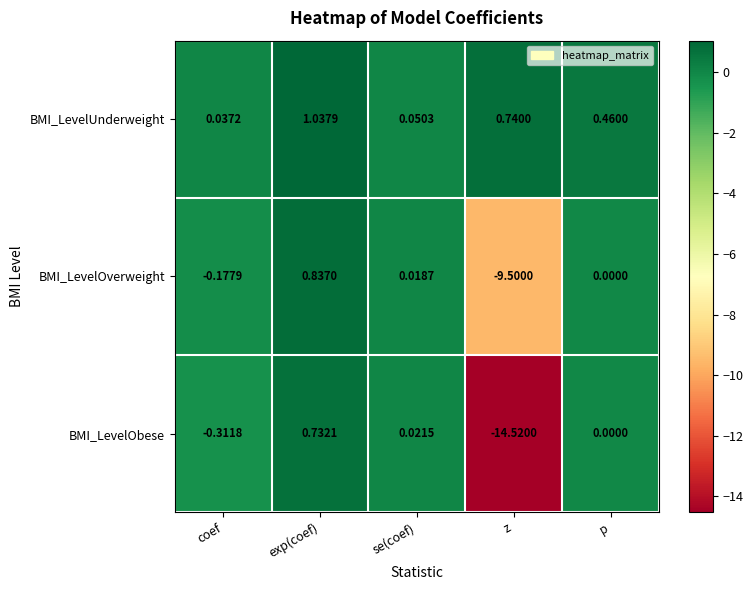

Rank the series at coef from highest to lowest value.

BMI_LevelUnderweight, BMI_LevelOverweight, BMI_LevelObese